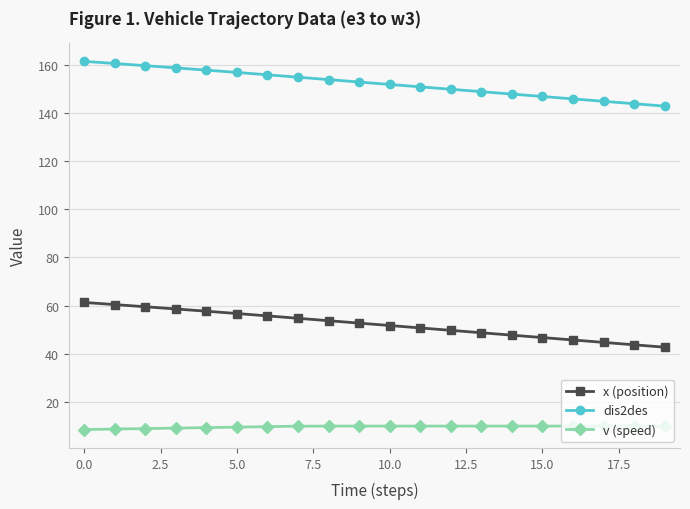

What is the value of the v (speed) point at the 14th from the left?

10.0